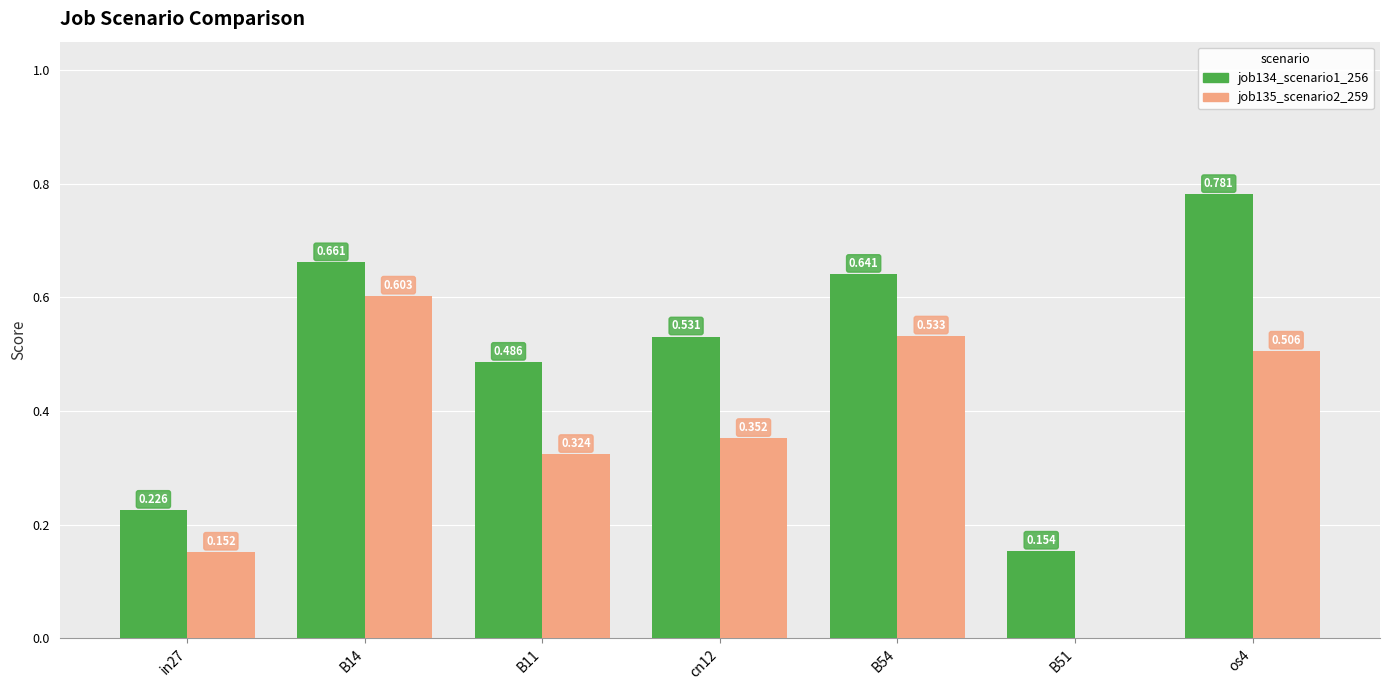

Which category has the highest value in the job135_scenario2_259 series?

B14